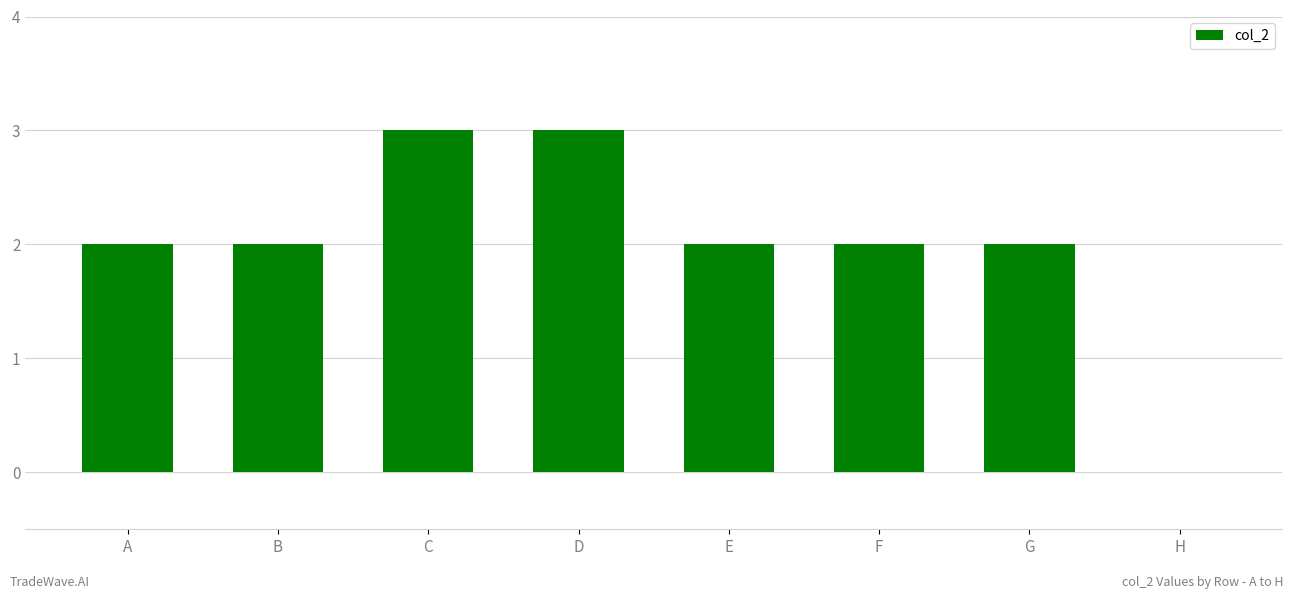

Reading right to left, extract all data points from this chart.

0	2	2	2	3	3	2	2